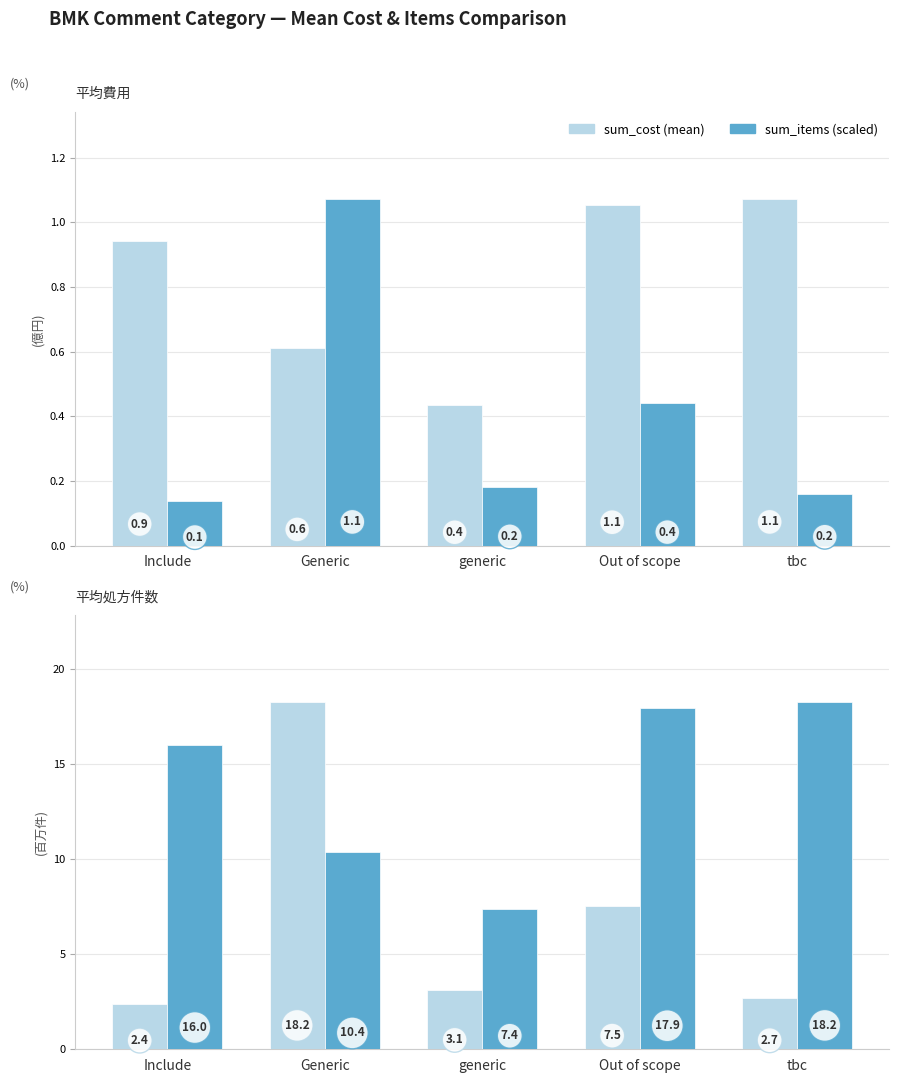

What is the label of the 4th bar from the right?

Generic